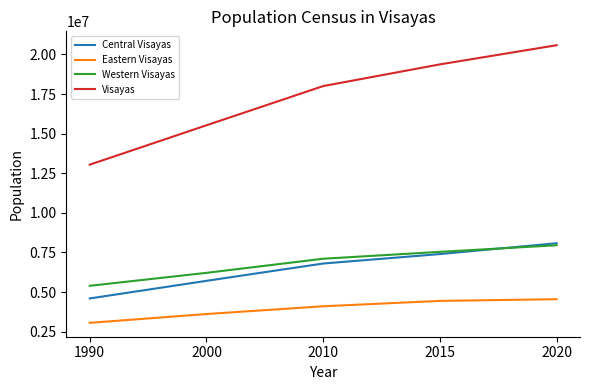

Rank the series at 2010 from highest to lowest value.

Visayas, Western Visayas, Central Visayas, Eastern Visayas